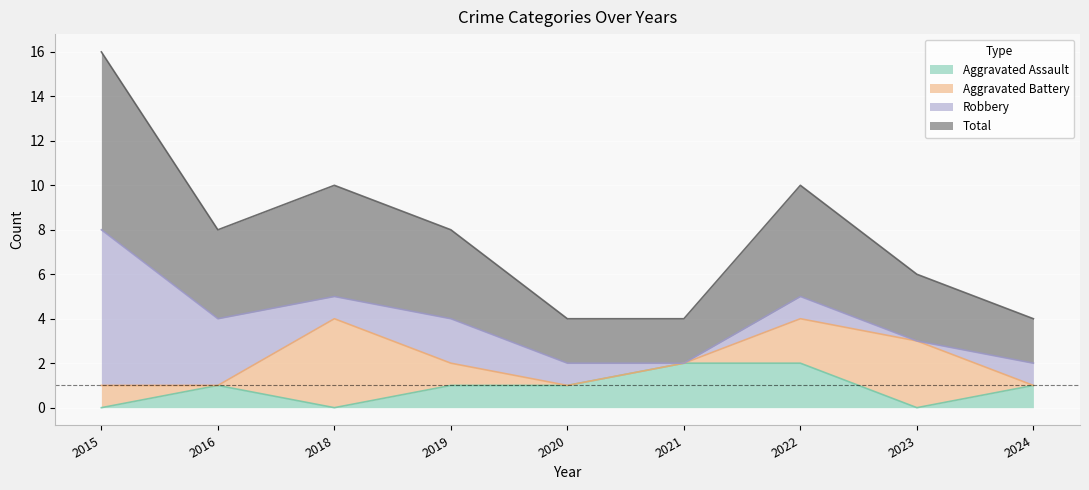

The value of Aggravated Assault at 2022 is 1. True or false?

False